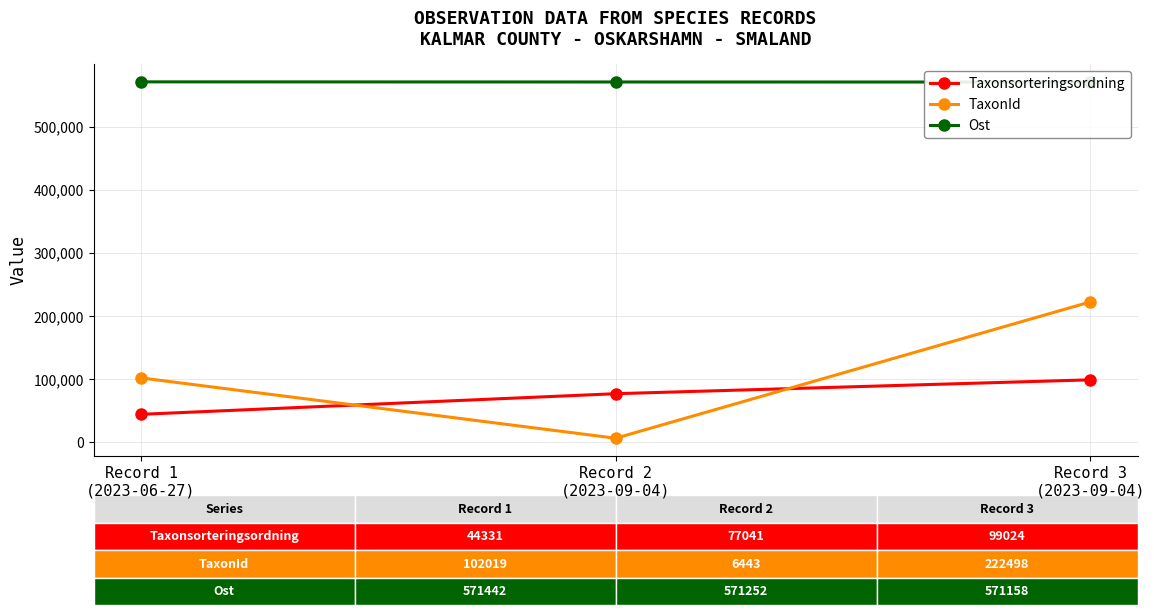

How many data points in TaxonId are less than 102019?

1